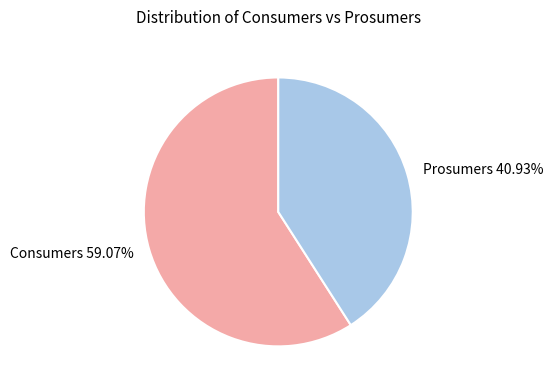

Between Consumers and Prosumers, which is larger?

Consumers